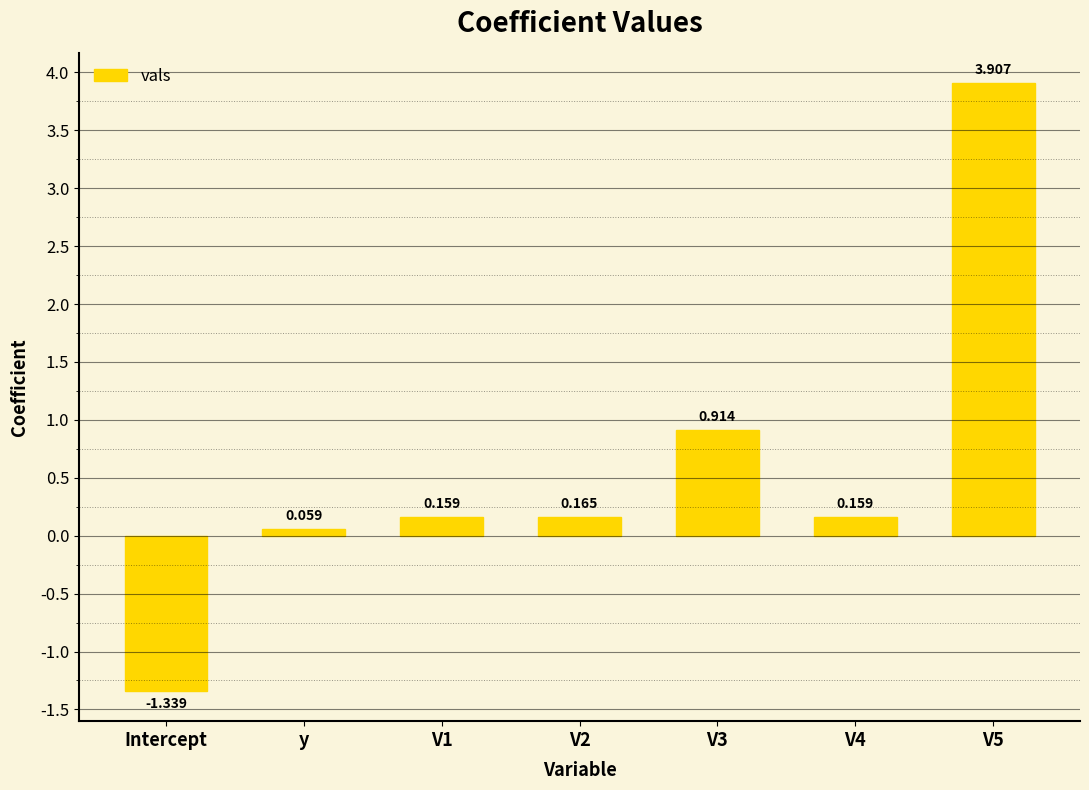

What is the change in value from Intercept to V5?

+5.2